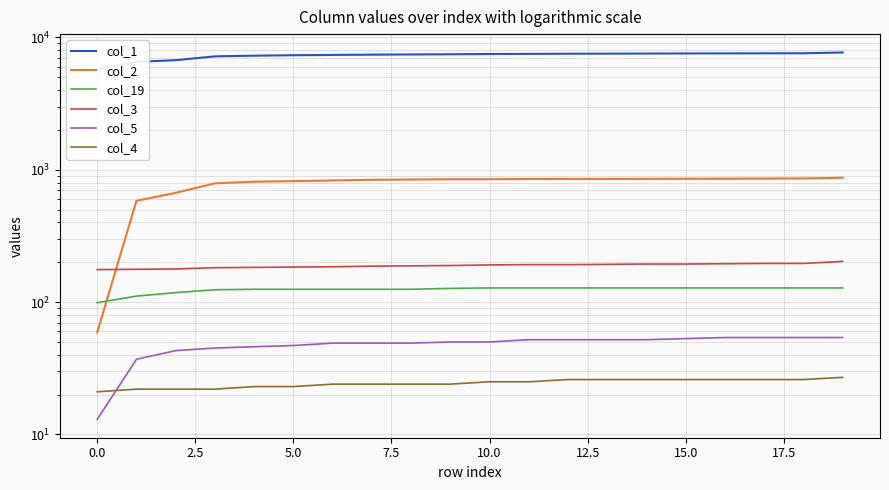

Reading left to right, what are all the values shown in this chart?

col_1: 5759	6541	6731	7195	7278	7338	7378	7412	7436	7461	7494	7508	7532	7542	7556	7569	7578	7588	7593	7700
col_2: 59	583	669	790	813	821	830	840	844	848	848	852	853	853	854	855	856	858	860	870
col_19: 99	111	118	124	125	125	125	125	125	127	128	128	128	128	128	128	128	128	128	128
col_3: 176	177	178	182	183	184	185	187	188	189	191	192	192	193	194	194	195	196	196	203
col_5: 13	37	43	45	46	47	49	49	49	50	50	52	52	52	52	53	54	54	54	54
col_4: 21	22	22	22	23	23	24	24	24	24	25	25	26	26	26	26	26	26	26	27